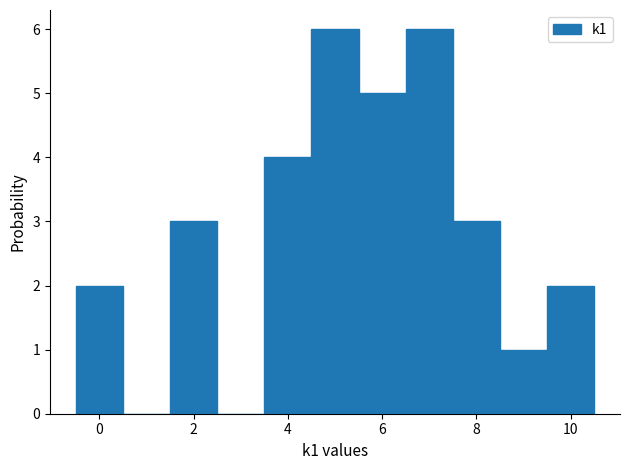

What is the height of the bar covering 6.5 to 7.5 on the x-axis? Neither the bar edges nor the heights are printed on the chart, so give them approximately, as read against the axes.

6